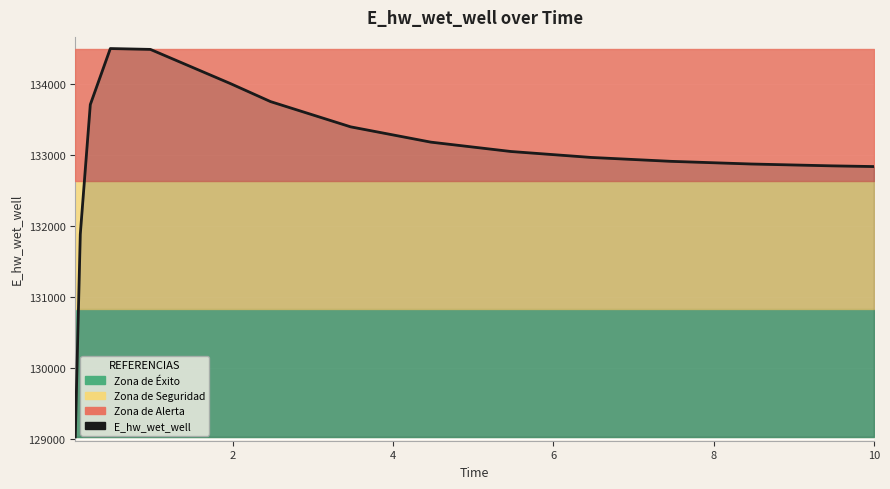

What is the sum of all values?

1995497.0